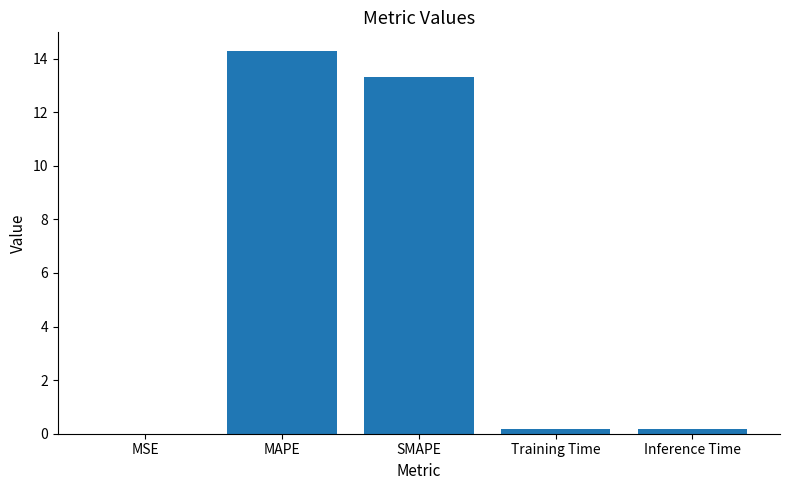

Which has a higher value, MAPE or Training Time?

MAPE